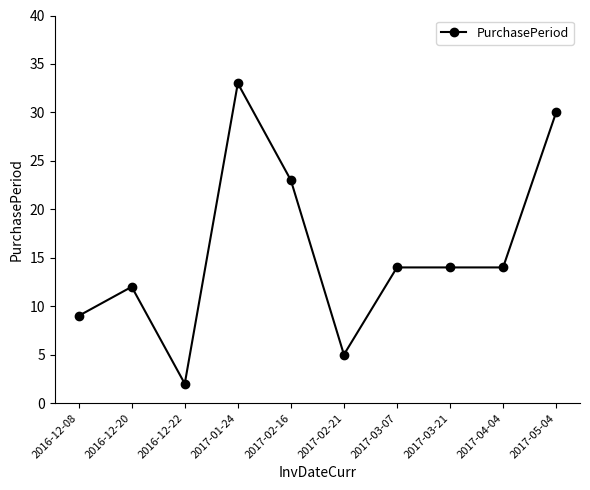

Which category has the highest value across all series?

2017-01-24